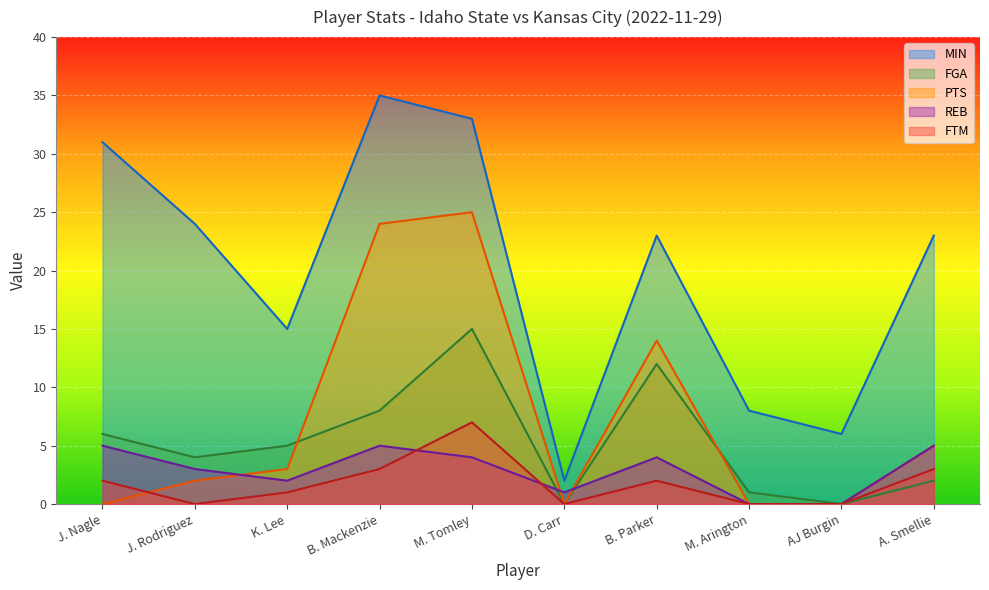

The REB series shows 1 at K. Lee. True or false?

False